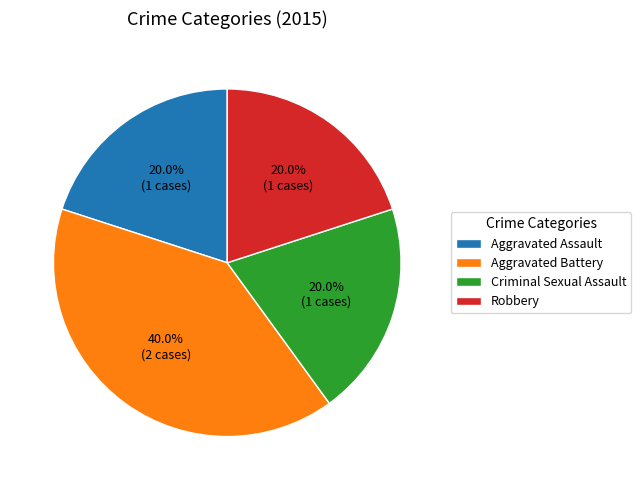

Which category has the biggest portion of the pie?

Aggravated Battery